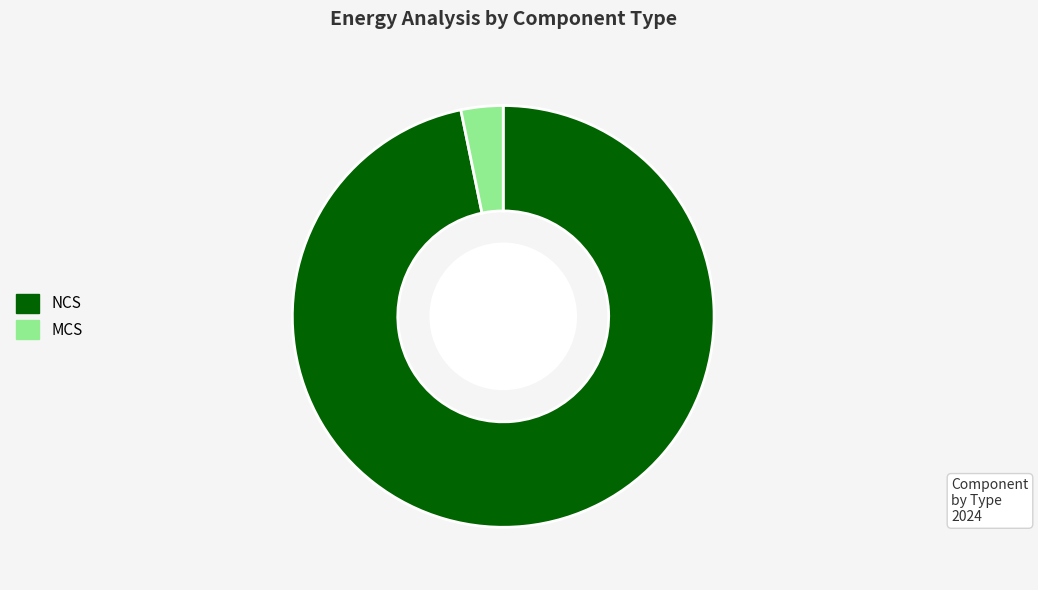

Which has a higher value, MCS or NCS?

NCS